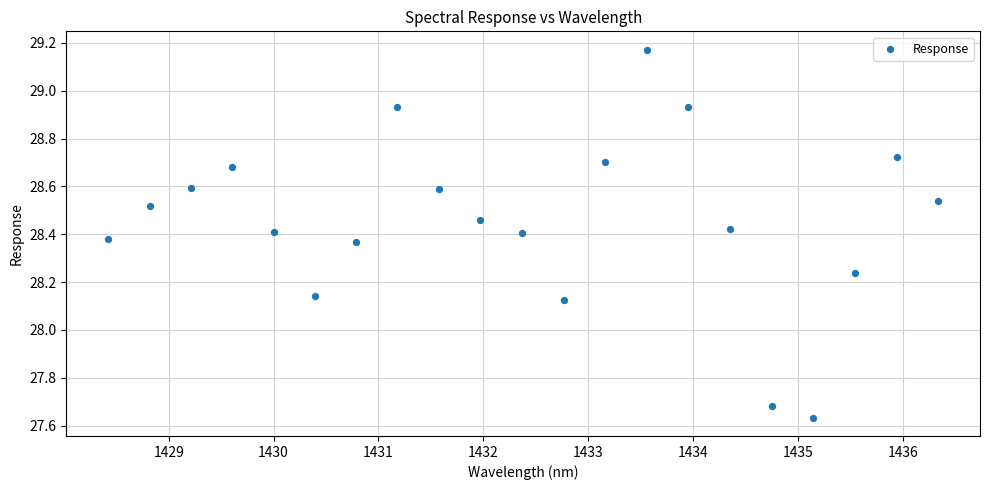

What is the range of Y values (max minus min)?

1.5